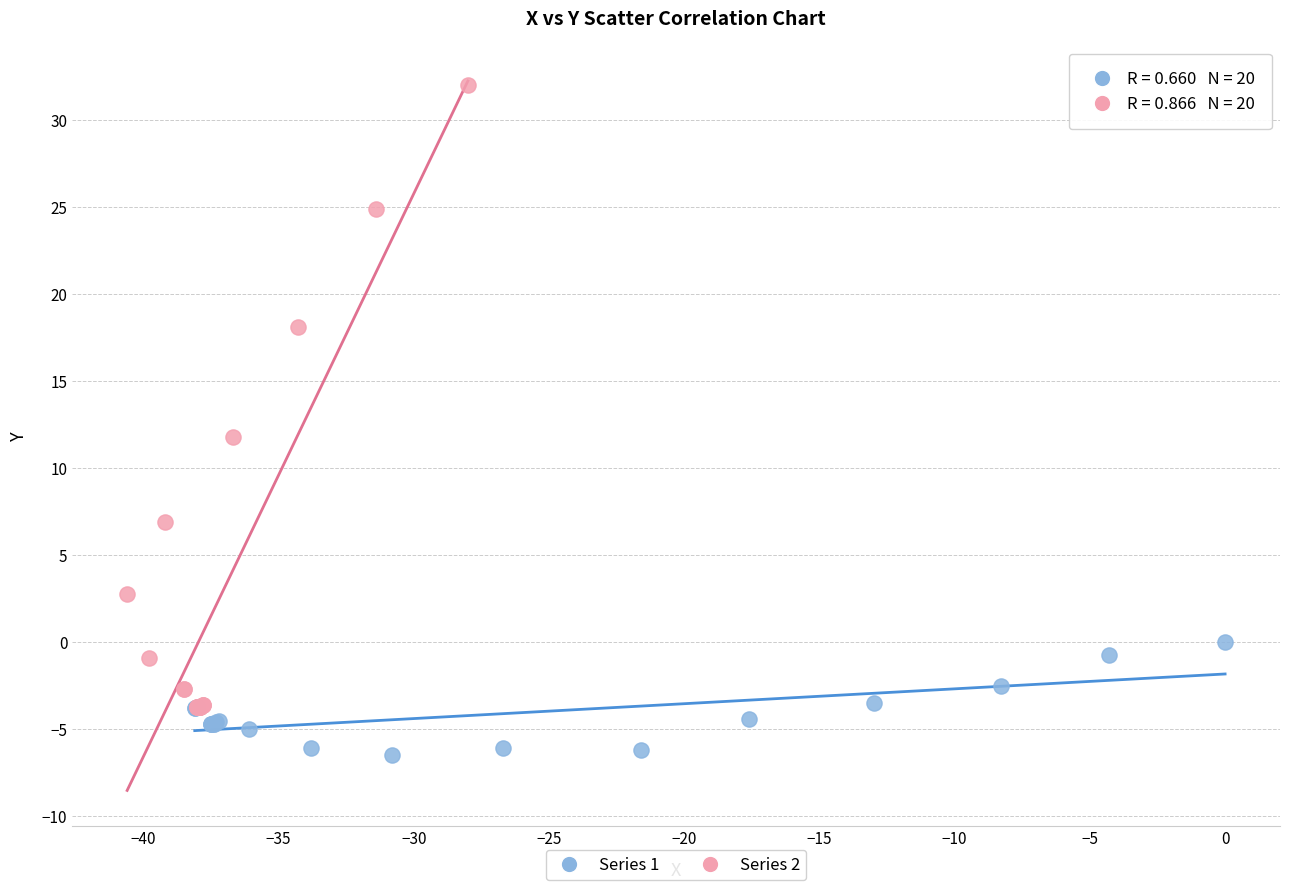

Which series reaches the minimum Y coordinate?

Series 1